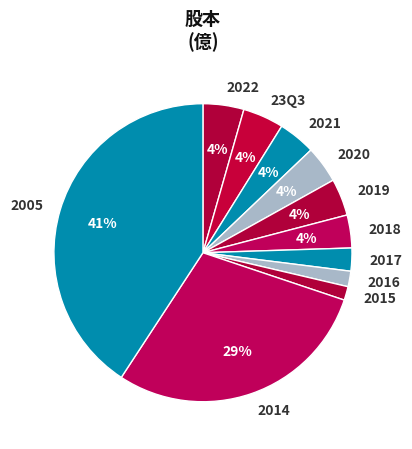

To the nearest percent, what is the average slice percentage?

9%